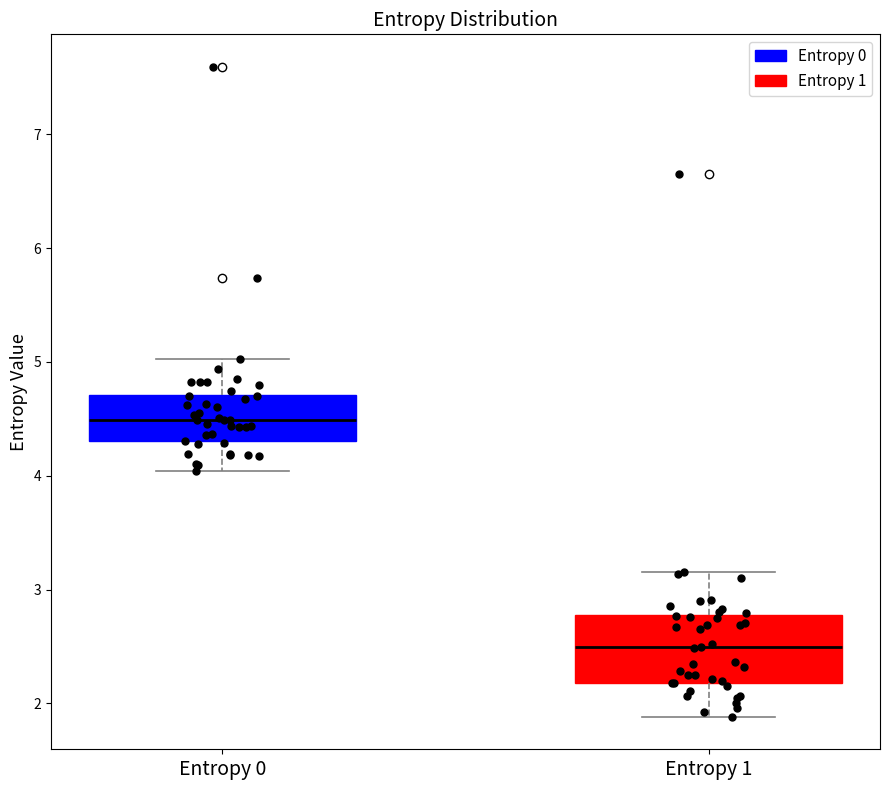

Reading left to right, read every box against the y-axis: the position of its median line, the range the box covers, and the ends of its whiskers. The values are not printed on the chart, so give them approximately, as read against the axis.

Entropy 0: median 4.5, box 4.3 to 4.7, whiskers 4.0 to 5.0
Entropy 1: median 2.5, box 2.2 to 2.8, whiskers 1.9 to 3.2